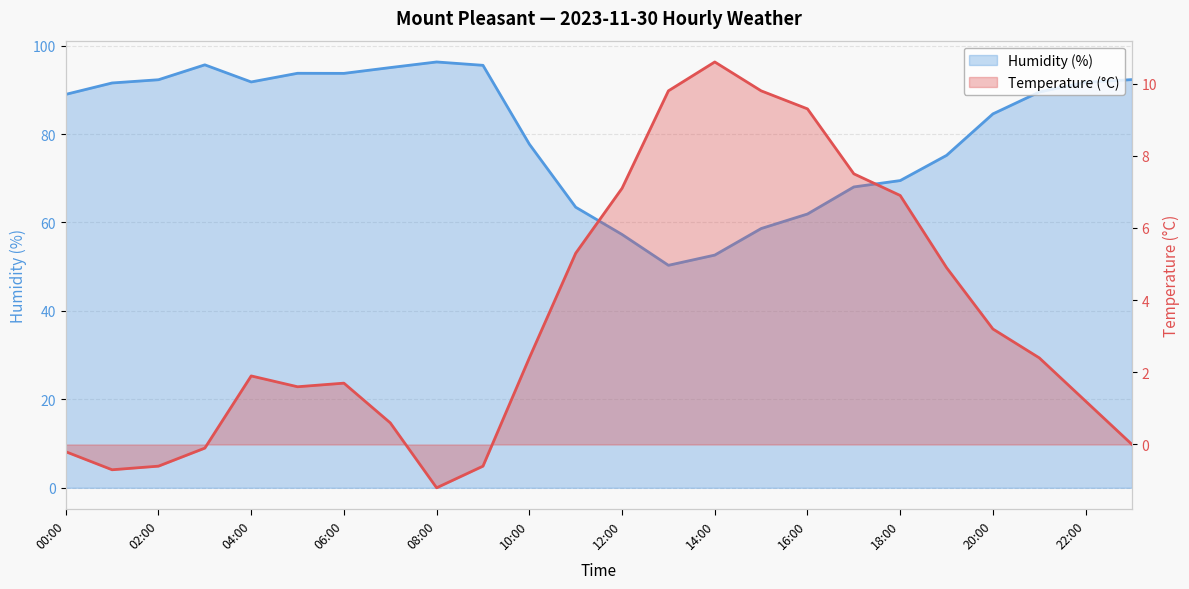

How many interior local valleys does the Humidity (%) series have?

3